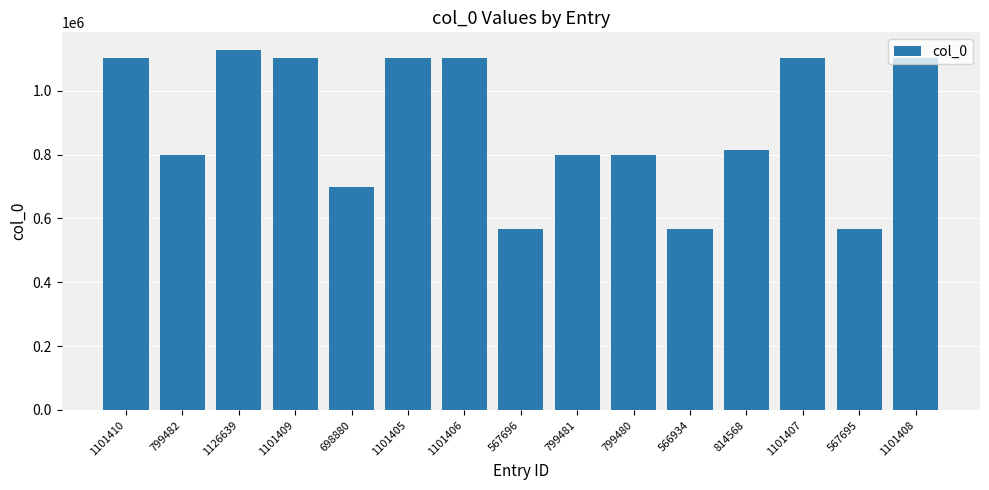

What is the label of the 2nd bar from the left?

799482